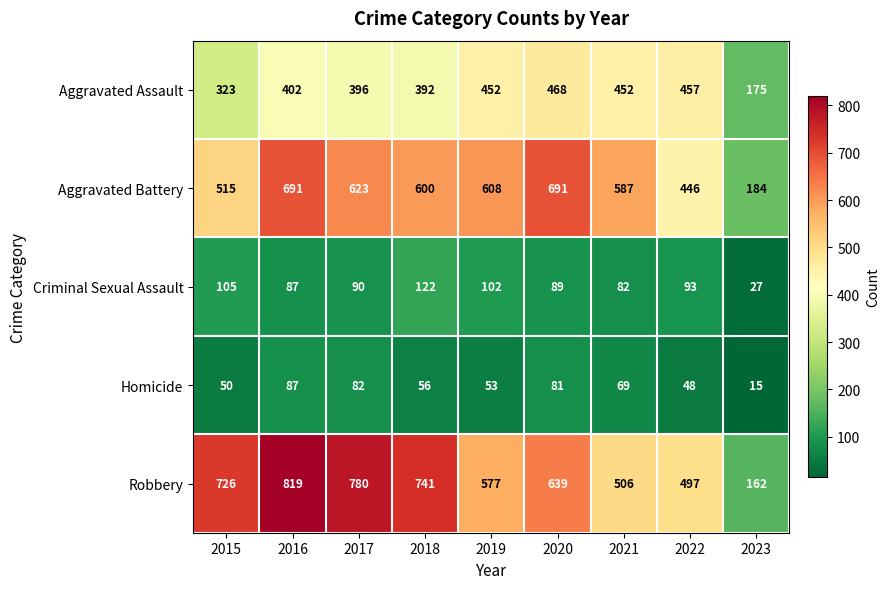

Rank the series by their maximum value, from lowest to highest.

Homicide, Criminal Sexual Assault, Aggravated Assault, Aggravated Battery, Robbery